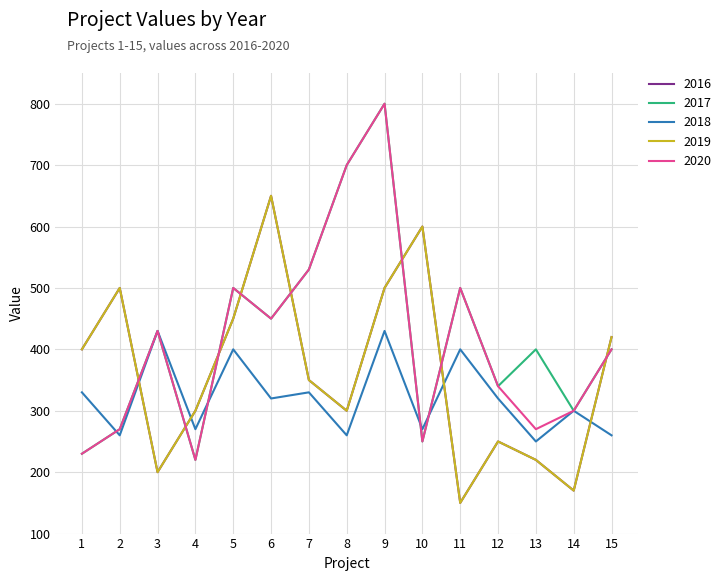

At which category does 2017 reach its first local peak?

3